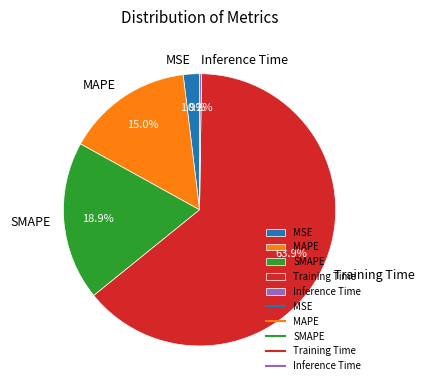

Does Training Time represent more than half of the total?

Yes